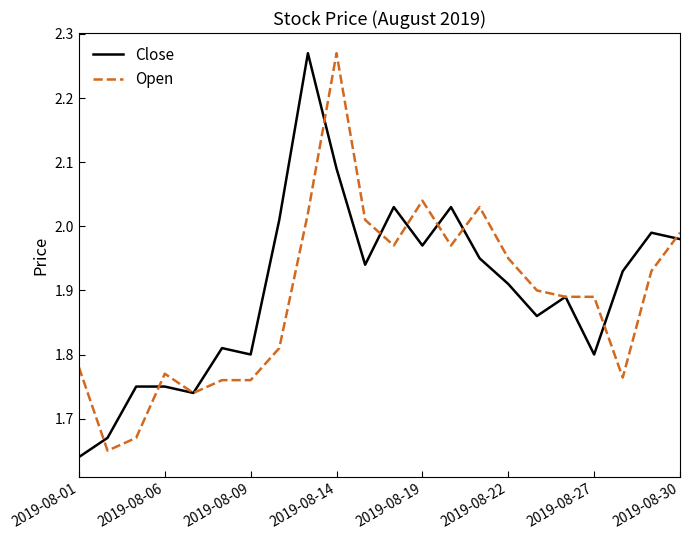

Which series has the largest range (max minus min)?

Close